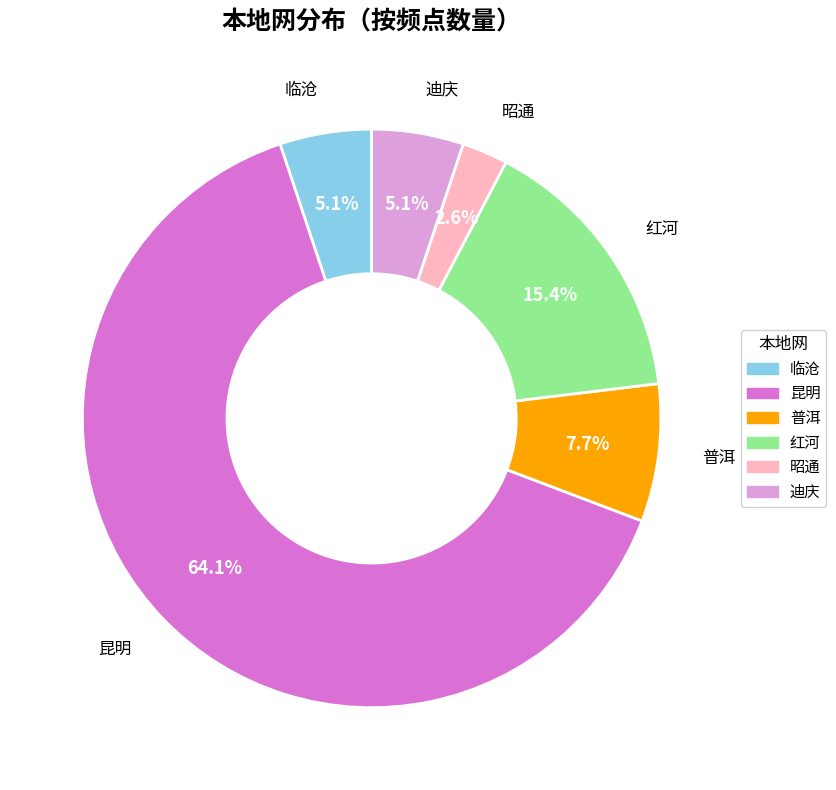

What portion of the pie excludes 普洱?

92.3%